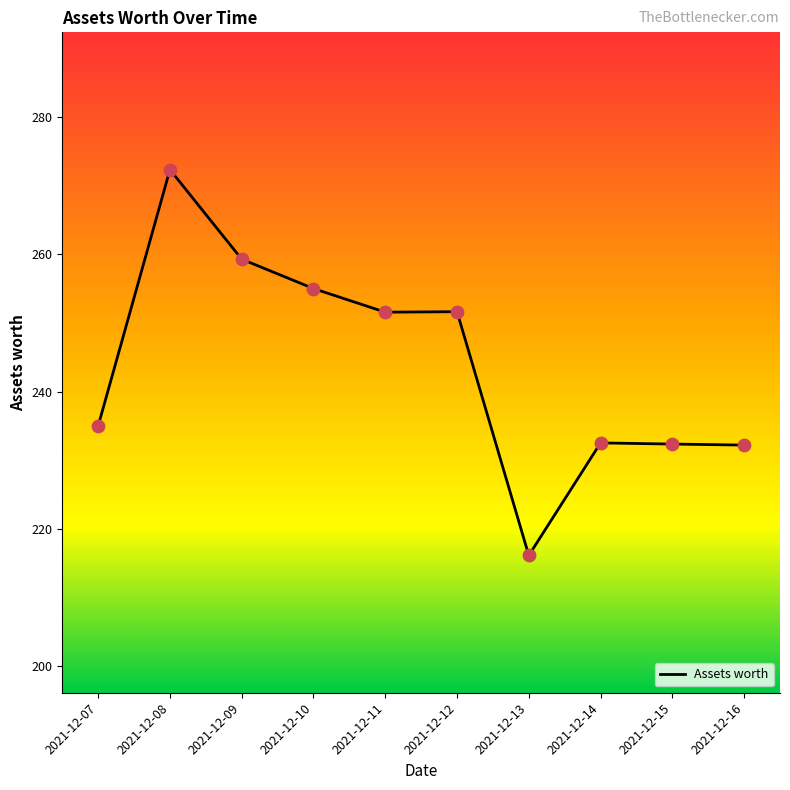

What is the ratio of the value at 2021-12-12 to the value at 2021-12-10?

1.0